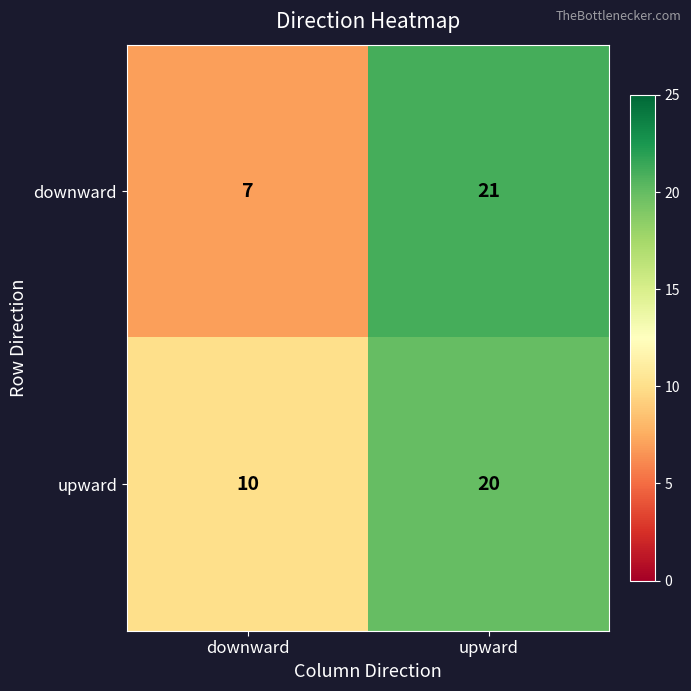

Rank the series by their maximum value, from highest to lowest.

downward, upward